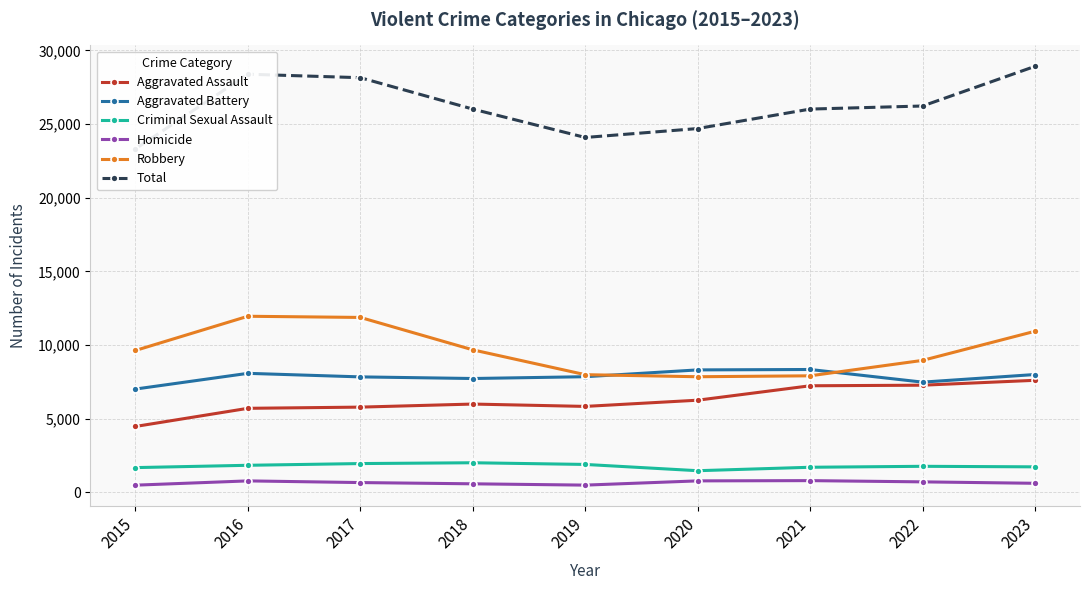

In Criminal Sexual Assault, how many points are lower than both neighbors (excluding endpoints)?

1